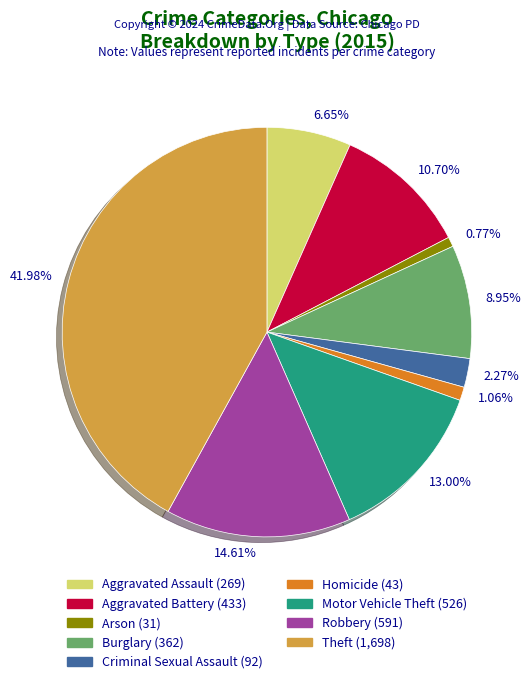

What is the ratio of the value at 8.95% to the value at 14.61%?

0.6